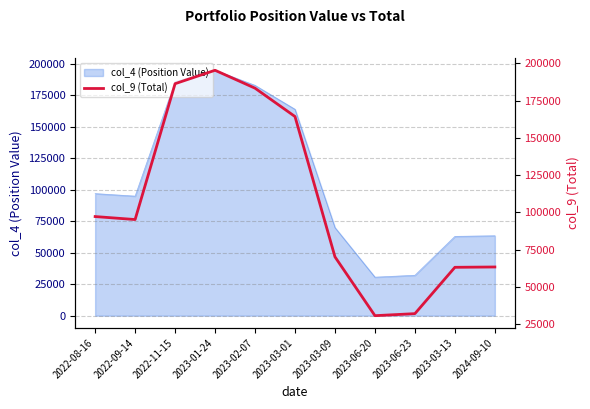

List the labels in order of value, smallest first.

2023-06-20, 2023-06-23, 2023-03-13, 2024-09-10, 2023-03-09, 2022-09-14, 2022-08-16, 2023-03-01, 2023-02-07, 2022-11-15, 2023-01-24